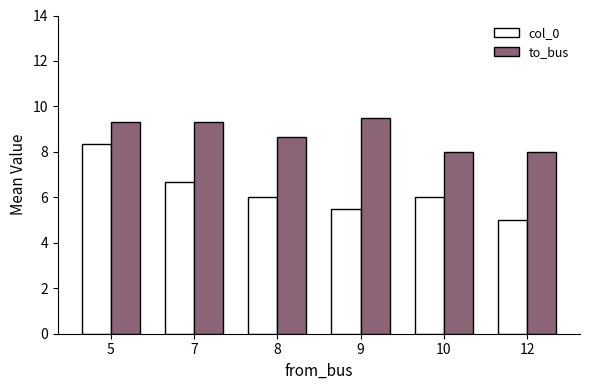

The value of to_bus at 12 is 11.6. True or false?

False